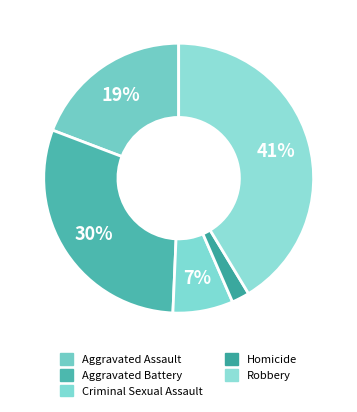

Count the number of slices in the pie.

5